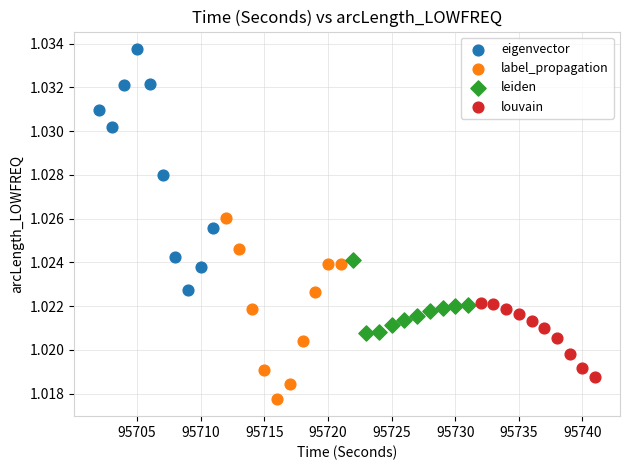

Which series reaches the maximum Y coordinate?

eigenvector